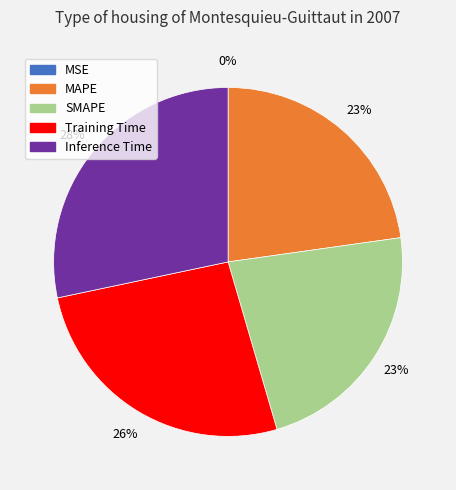

Which has a higher value, Inference Time or Training Time?

Inference Time